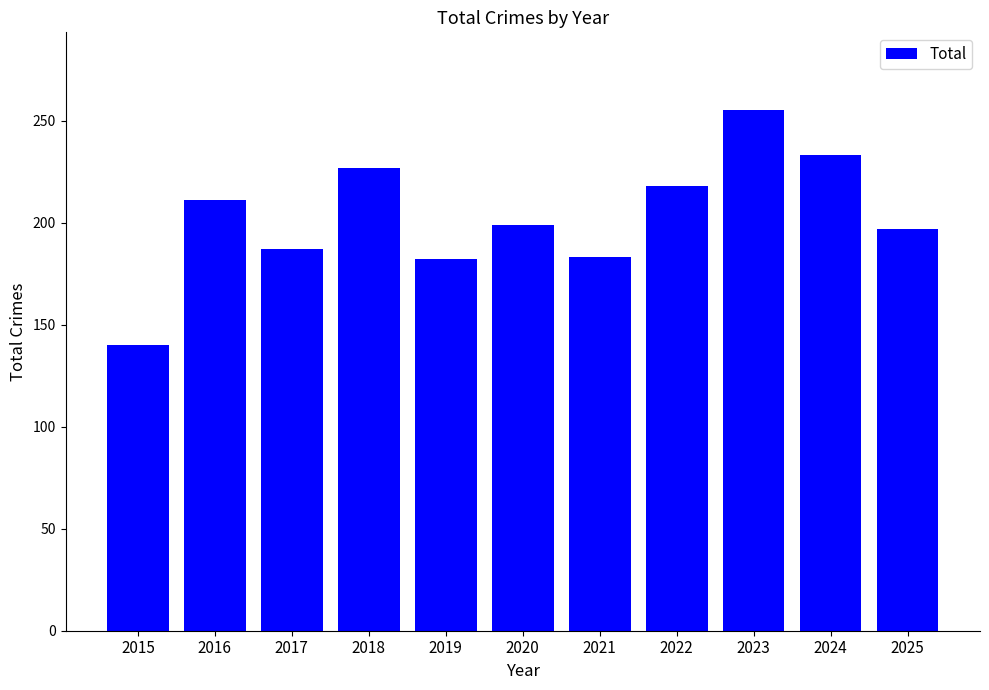

Which label corresponds to the largest value in the chart?

2023